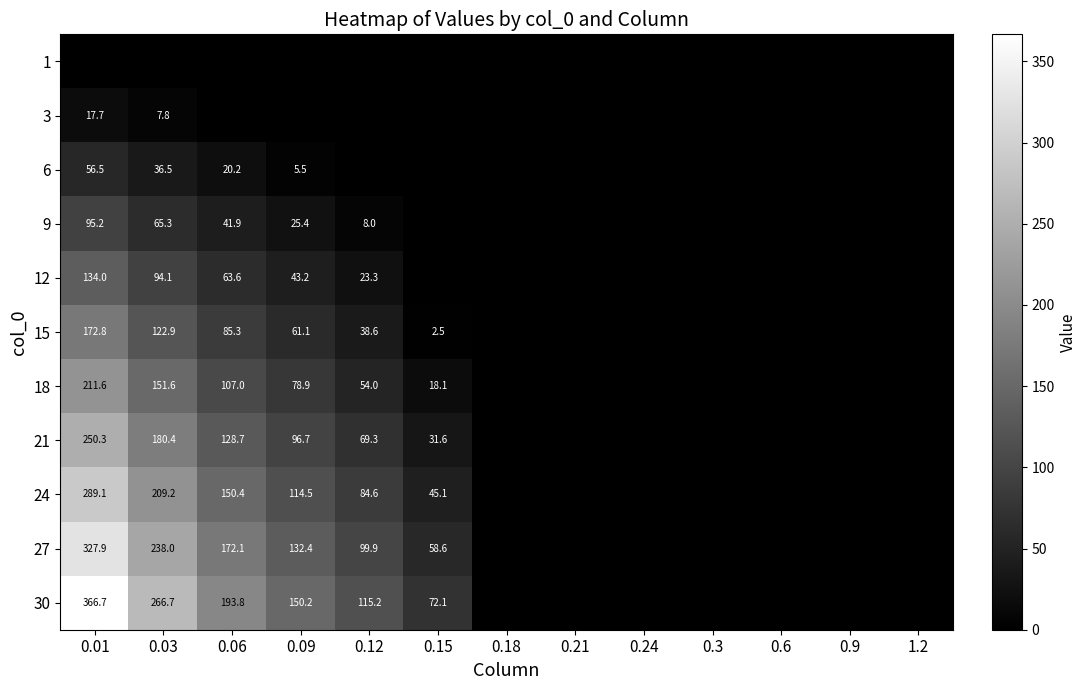

Is it true that 12 equals 43.2 at 0.09?

True